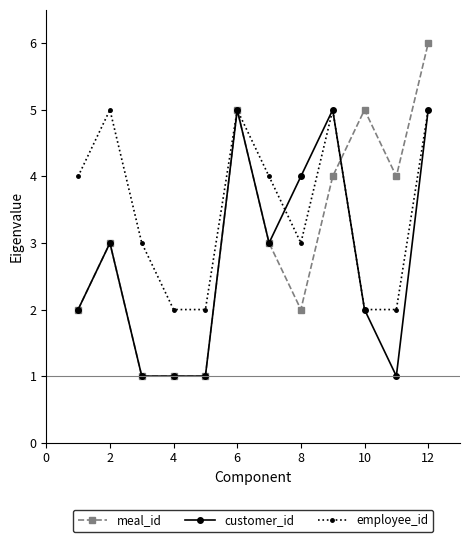

Which series has the largest total across all categories?

employee_id